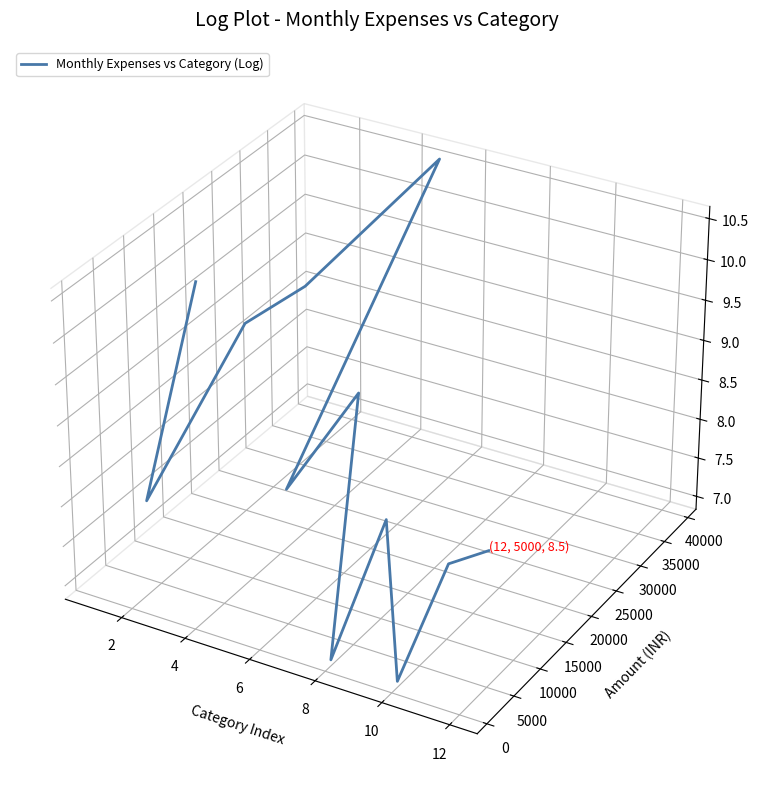

How many points are lower than both their immediate neighbors (excluding endpoints)?

4